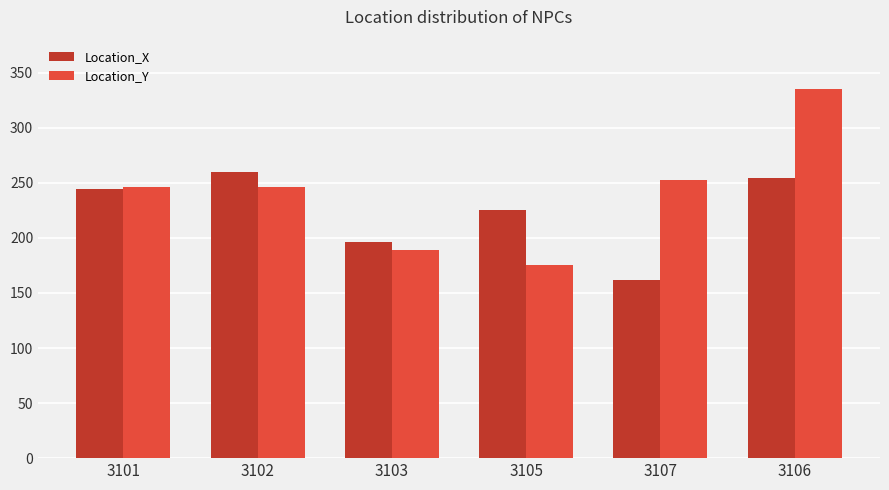

Which series has the widest spread of values?

Location_Y